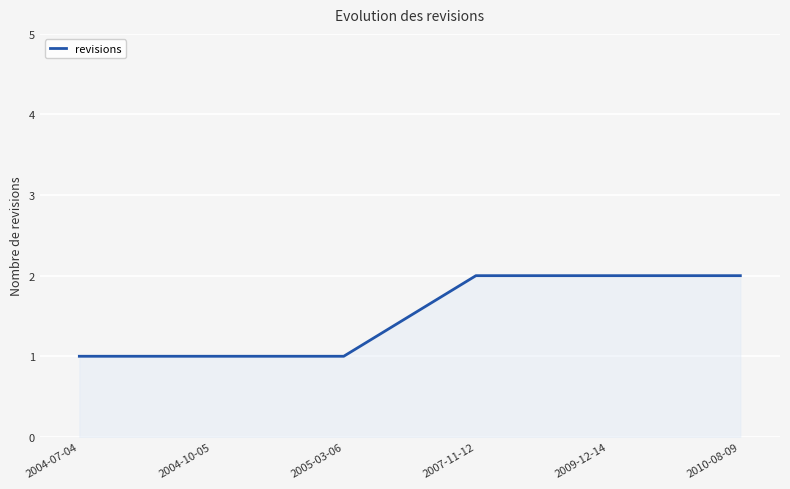

Does the chart have visible grid lines?

Yes